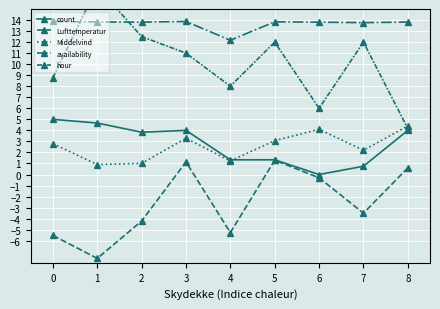

Between 1 and 2, which series saw the biggest shift?

hour